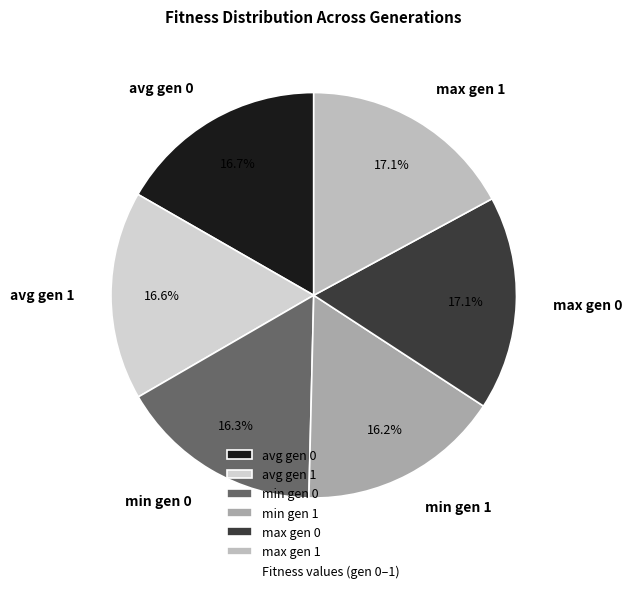

Which has a higher value, max gen 0 or min gen 0?

max gen 0